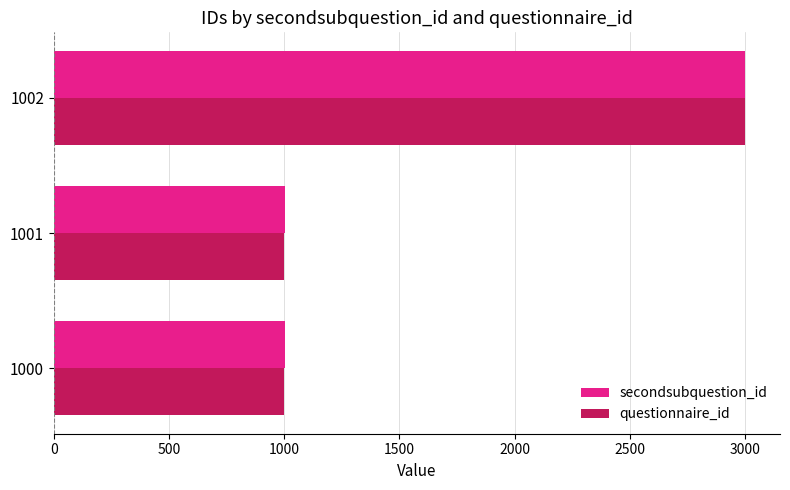

What are all the series names shown in the legend?

secondsubquestion_id, questionnaire_id